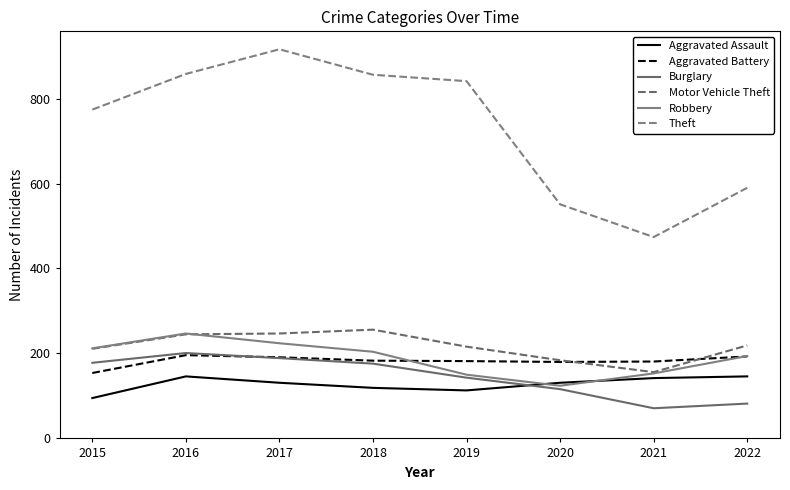

Is this an area chart (filled region under the line)?

No